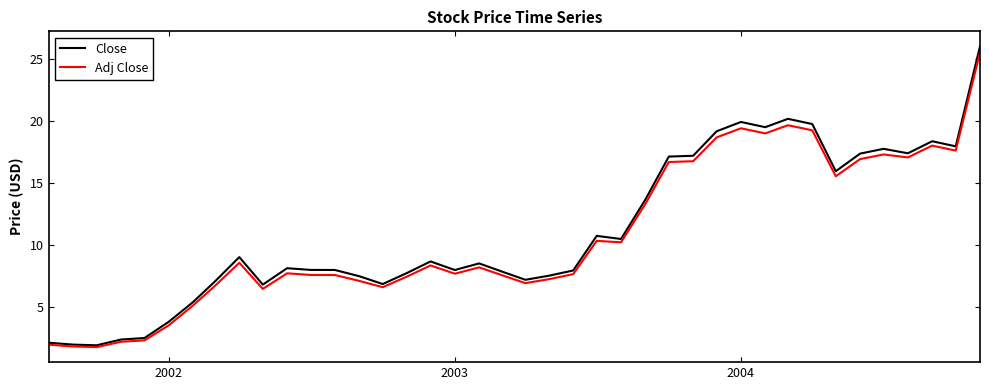

What is the lowest value of the Adj Close series?

1.8